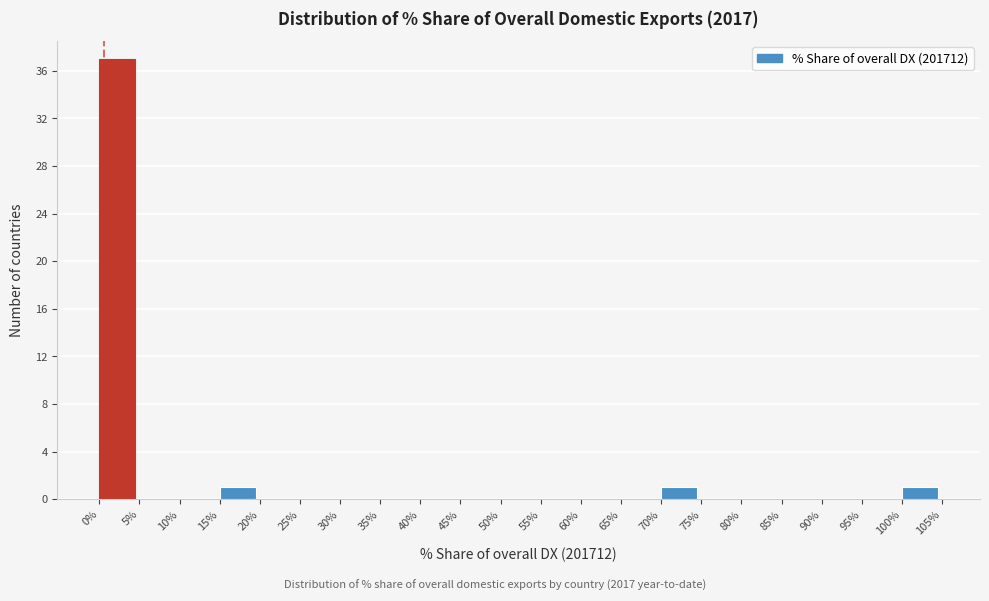

Reading left to right, transcribe this chart: for each bar, give the range it covers on the x-axis and its height. The values are not printed on the chart, so give them approximately, as read against the axis.

0% to 5%: 37
5% to 10%: 0
10% to 15%: 0
15% to 20%: 1
20% to 25%: 0
25% to 30%: 0
30% to 35%: 0
35% to 40%: 0
40% to 45%: 0
45% to 50%: 0
50% to 55%: 0
55% to 60%: 0
60% to 65%: 0
65% to 70%: 0
70% to 75%: 1
75% to 80%: 0
80% to 85%: 0
85% to 90%: 0
90% to 95%: 0
95% to 100%: 0
100% to 105%: 1